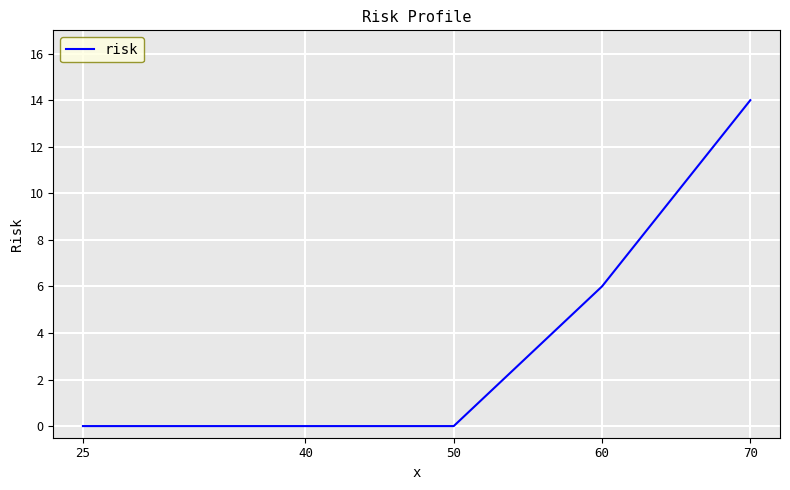

What is the average value?

4